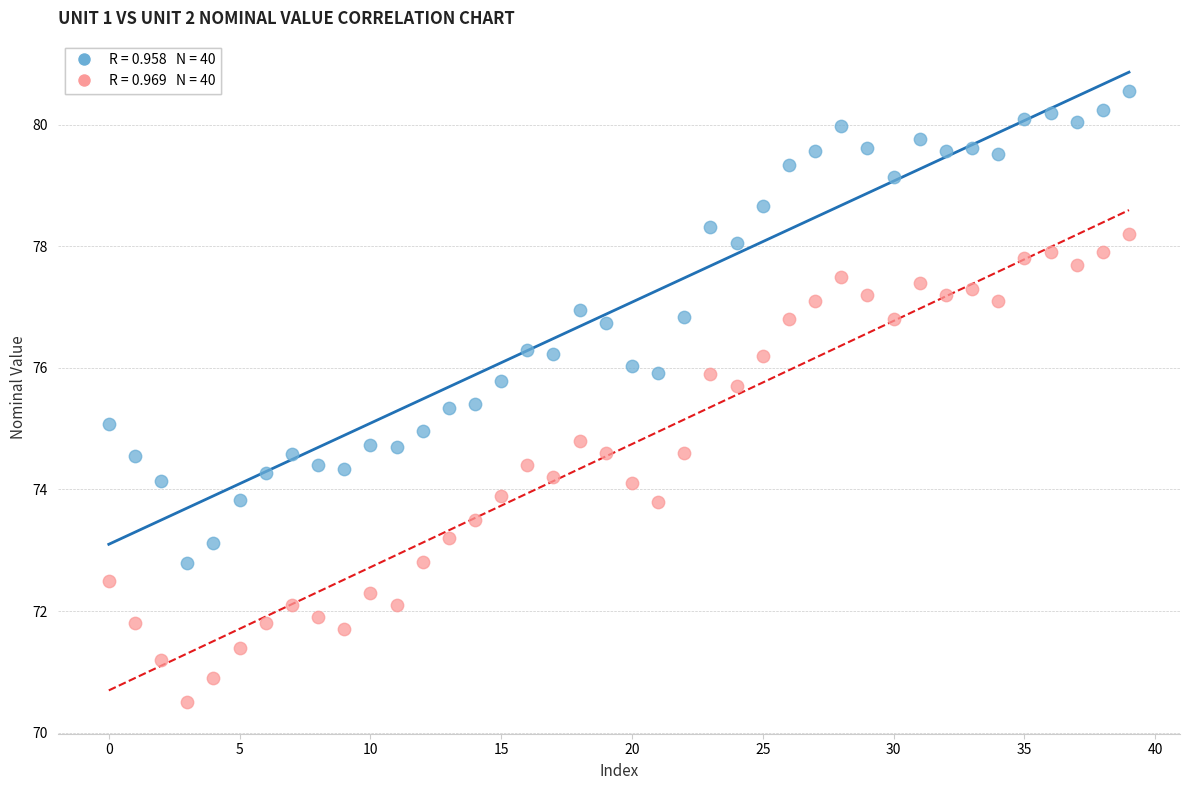

Across all data points, what is the range of Y values (max minus min)?

10.0